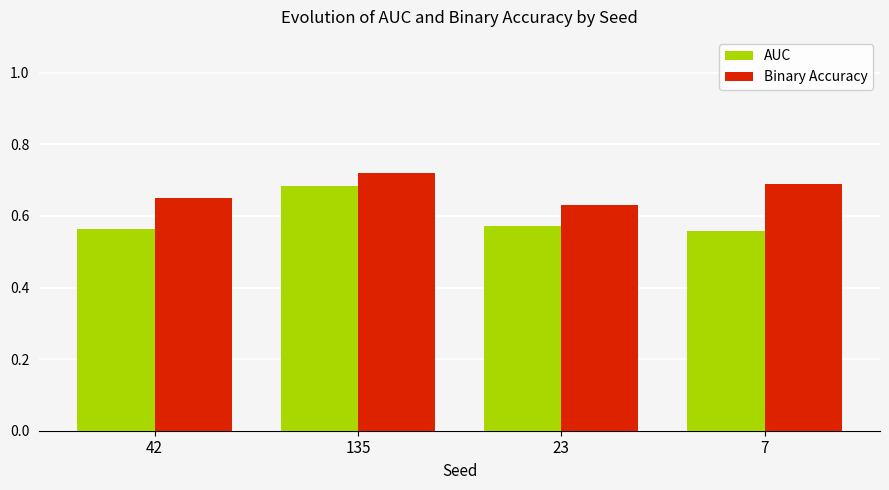

What is the sum of all Binary Accuracy values?

2.7